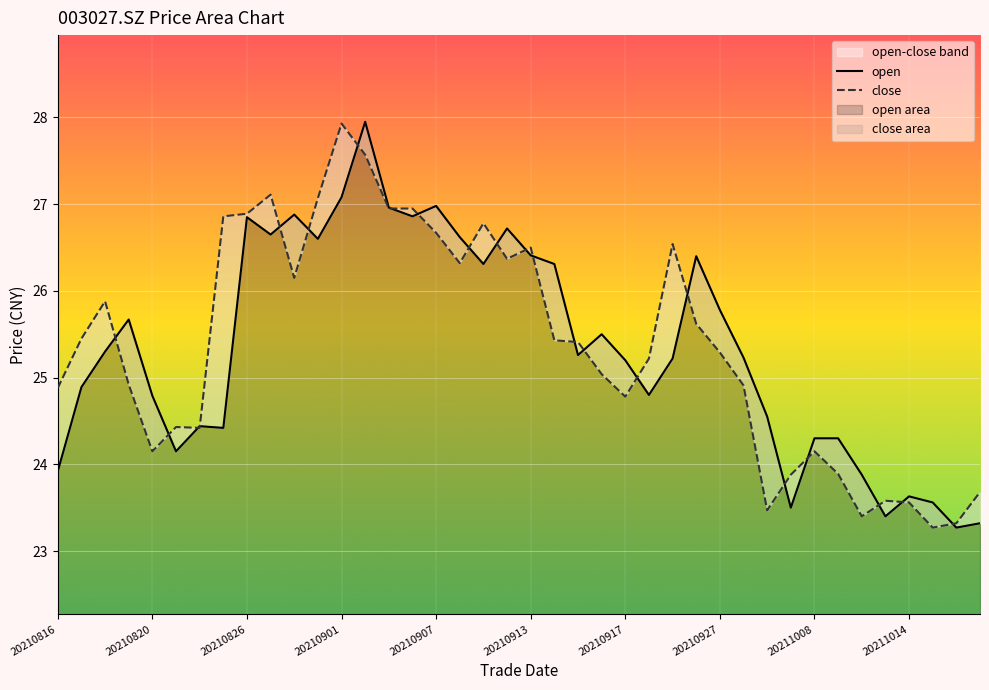

Reading left to right, what are all the values shown in this chart?

open: 20210816=23.9	20210817=24.9	20210818=25.3	20210819=25.7	20210820=24.8	20210823=24.1	20210824=24.4	20210825=24.4	20210826=26.9	20210827=26.6	20210830=26.9	20210831=26.6	20210901=27.1	20210902=27.9	20210903=27.0	20210906=26.9	20210907=27.0	20210908=26.6	20210909=26.3	20210910=26.7	20210913=26.4	20210914=26.3	20210915=25.3	20210916=25.5	20210917=25.2	20210922=24.8	20210923=25.2	20210924=26.4	20210927=25.8	20210928=25.2	20210929=24.6	20210930=23.5	20211008=24.3	20211011=24.3	20211012=23.9	20211013=23.4	20211014=23.6	20211015=23.6	20211018=23.3	20211019=23.3
close: 20210816=24.9	20210817=25.4	20210818=25.9	20210819=24.9	20210820=24.1	20210823=24.4	20210824=24.4	20210825=26.9	20210826=26.9	20210827=27.1	20210830=26.1	20210831=27.1	20210901=27.9	20210902=27.6	20210903=26.9	20210906=26.9	20210907=26.7	20210908=26.3	20210909=26.8	20210910=26.4	20210913=26.5	20210914=25.4	20210915=25.4	20210916=25.0	20210917=24.8	20210922=25.2	20210923=26.5	20210924=25.6	20210927=25.3	20210928=24.9	20210929=23.5	20210930=23.9	20211008=24.1	20211011=23.9	20211012=23.4	20211013=23.6	20211014=23.6	20211015=23.3	20211018=23.3	20211019=23.7